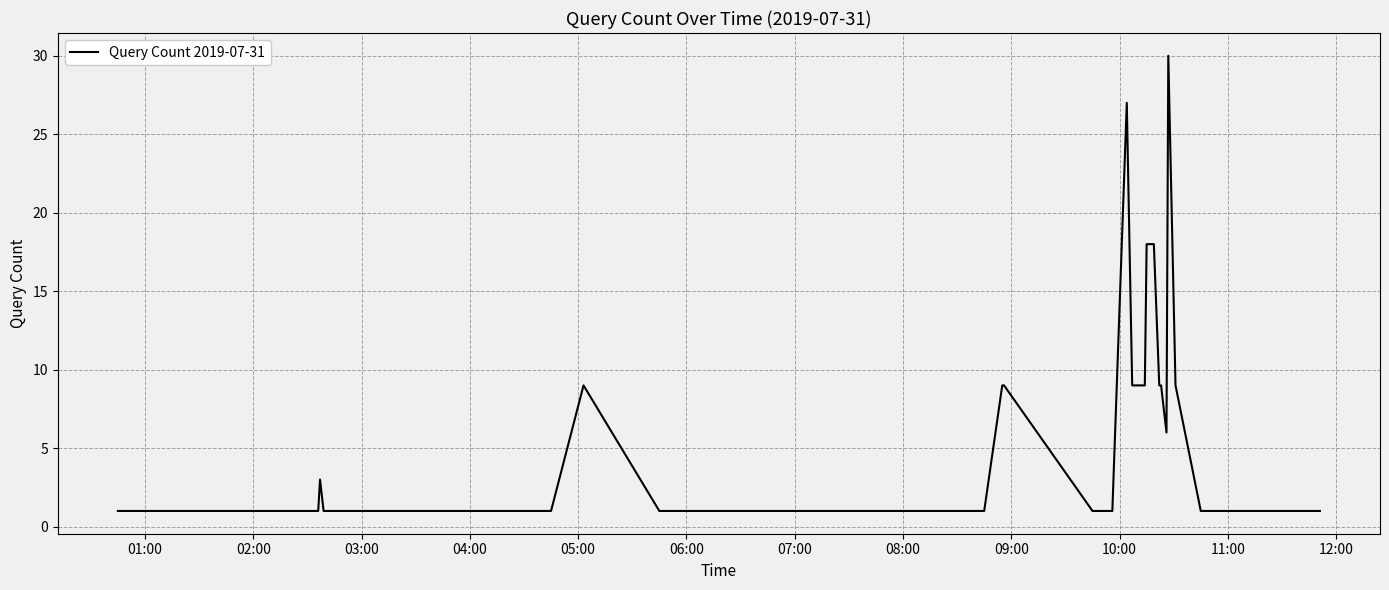

What is the difference between the maximum and minimum values?

29